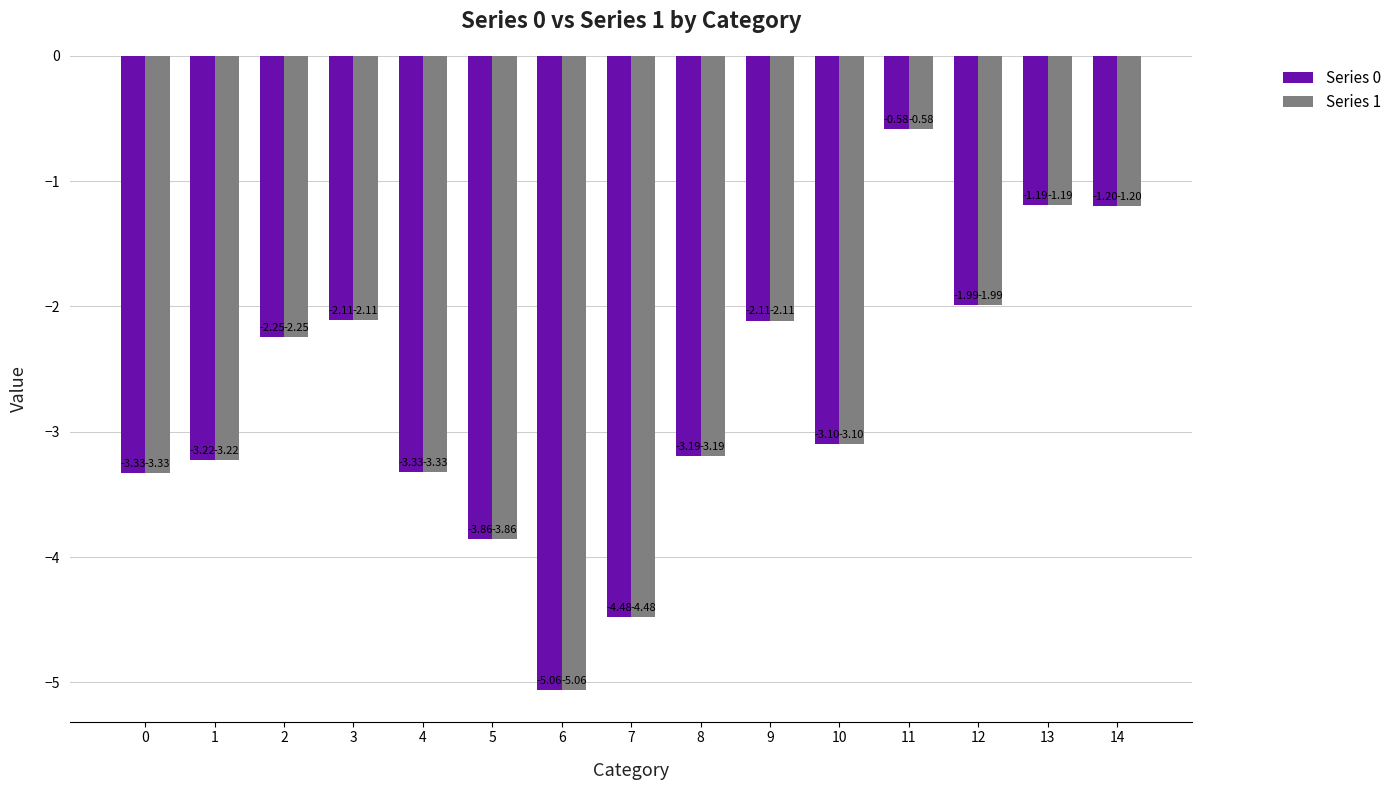

What is the total value across all series at 10?

-6.2